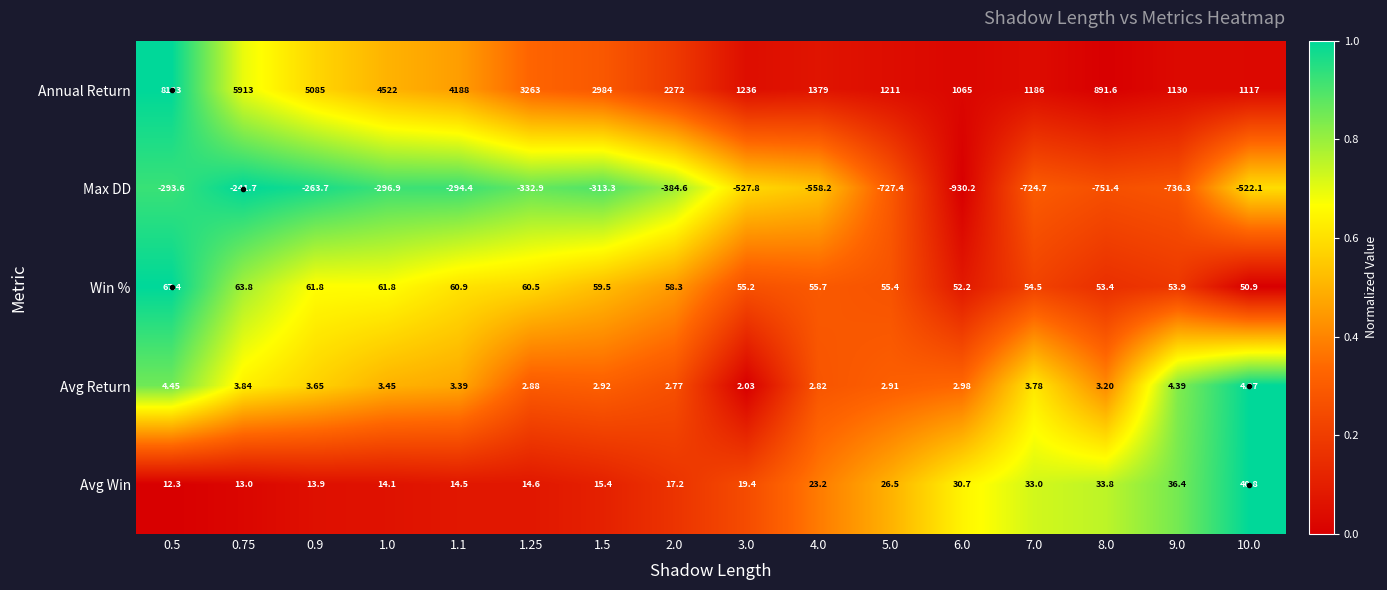

Is the value of Annual Return at 4.0 greater than the value of Avg Return at 0.9?

Yes